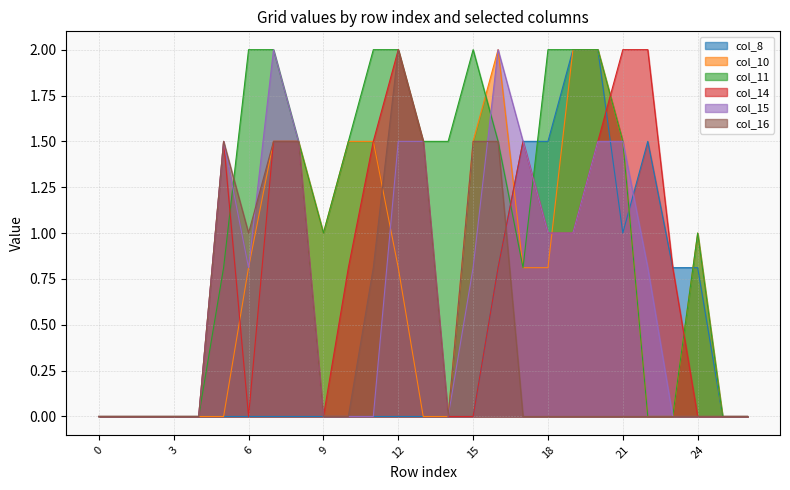

What is the total value across all series at 12?

8.3